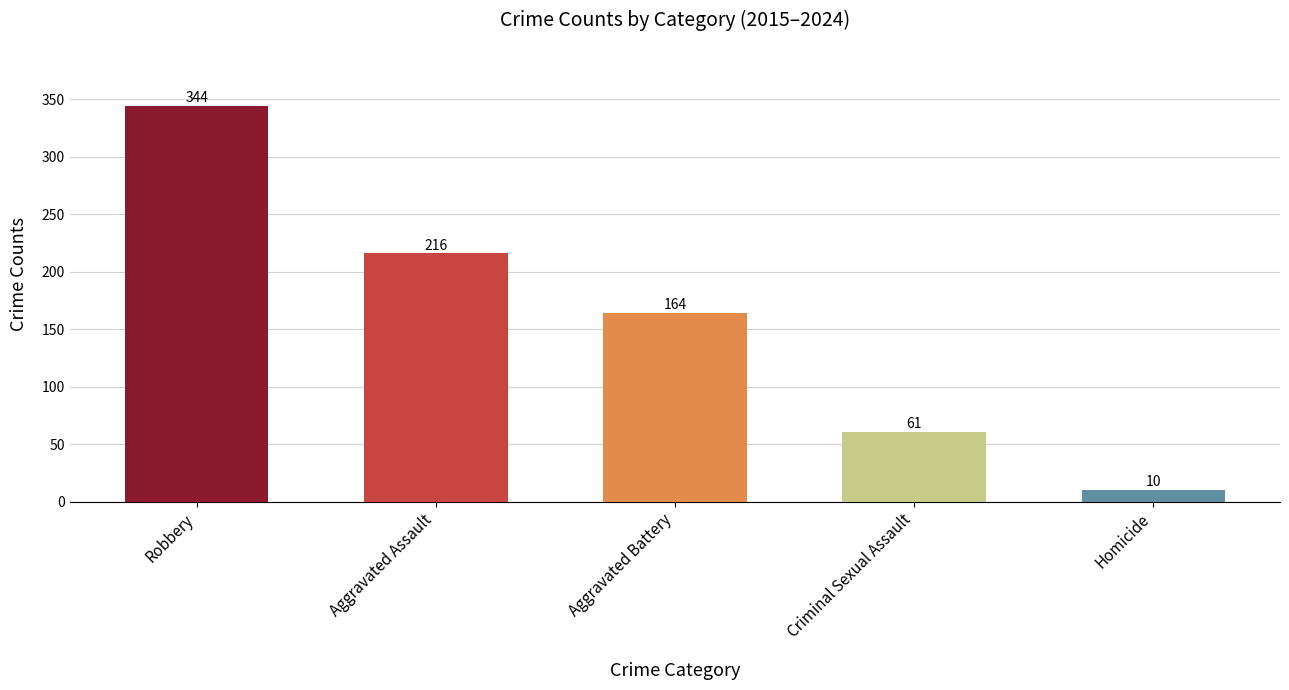

What is the average value?

159